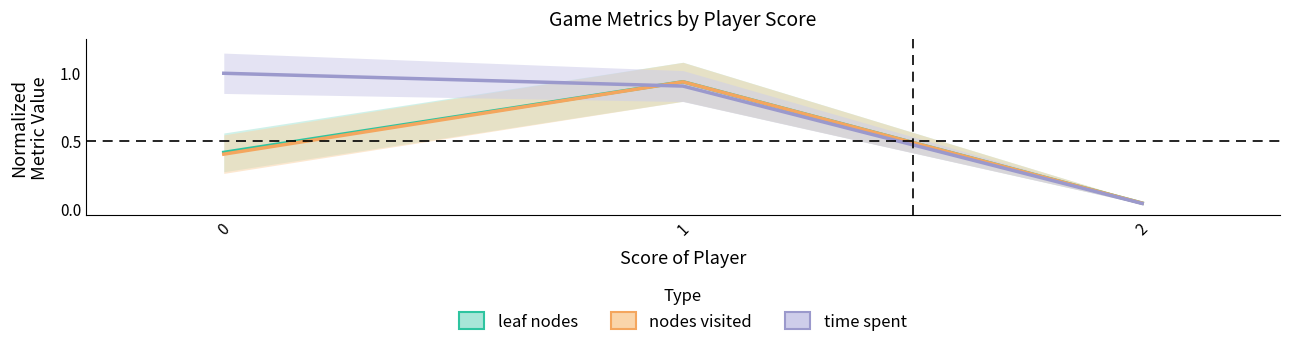

What value does the nodes visited series have at 1?

0.9